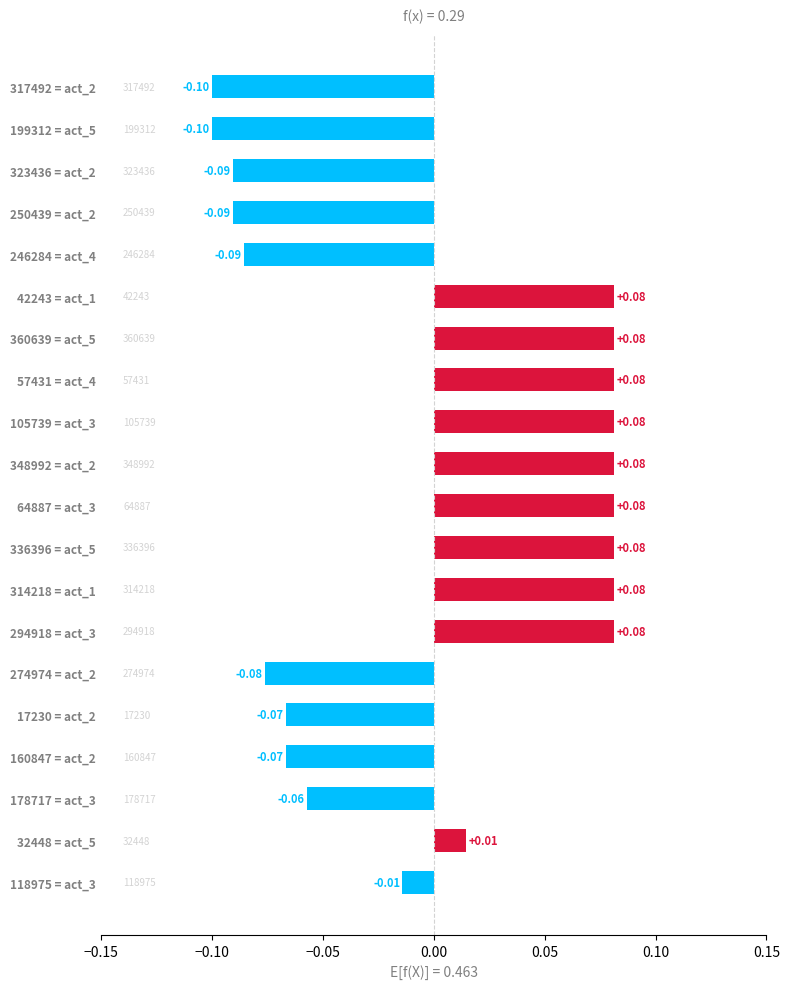

How many distinct data groups are displayed?

1